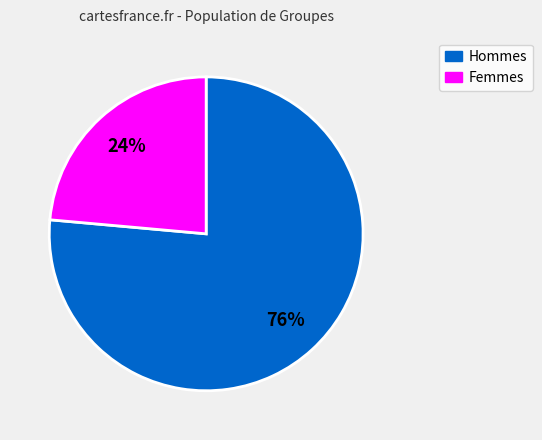

Does any single category account for the majority?

Yes